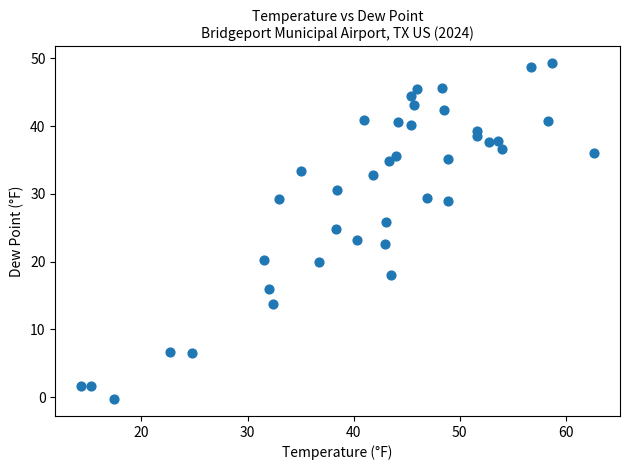

What is the range of X values (max minus min)?

48.4